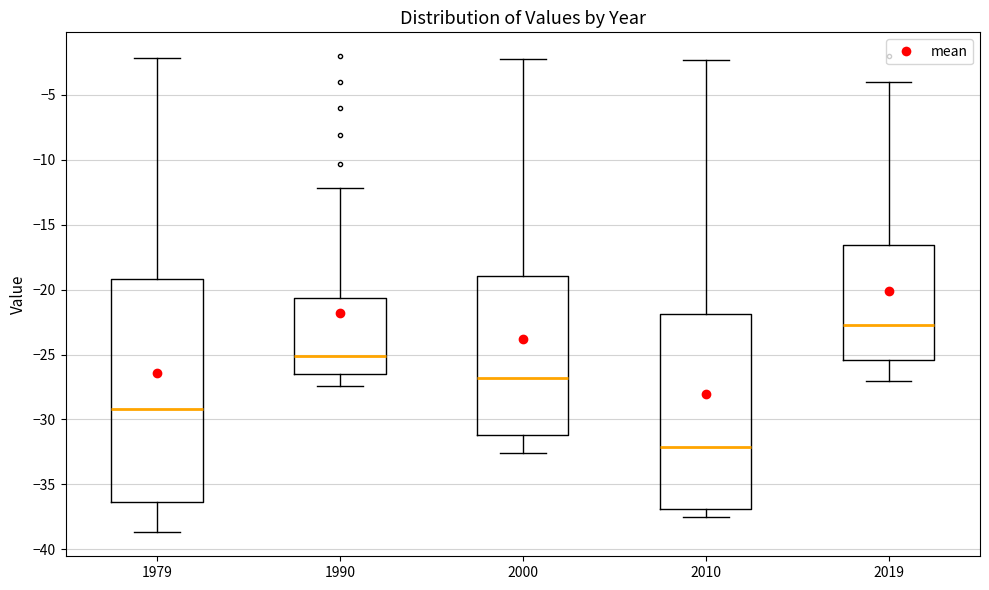

Which box is the tallest, from its lower edge to its upper edge?

1979